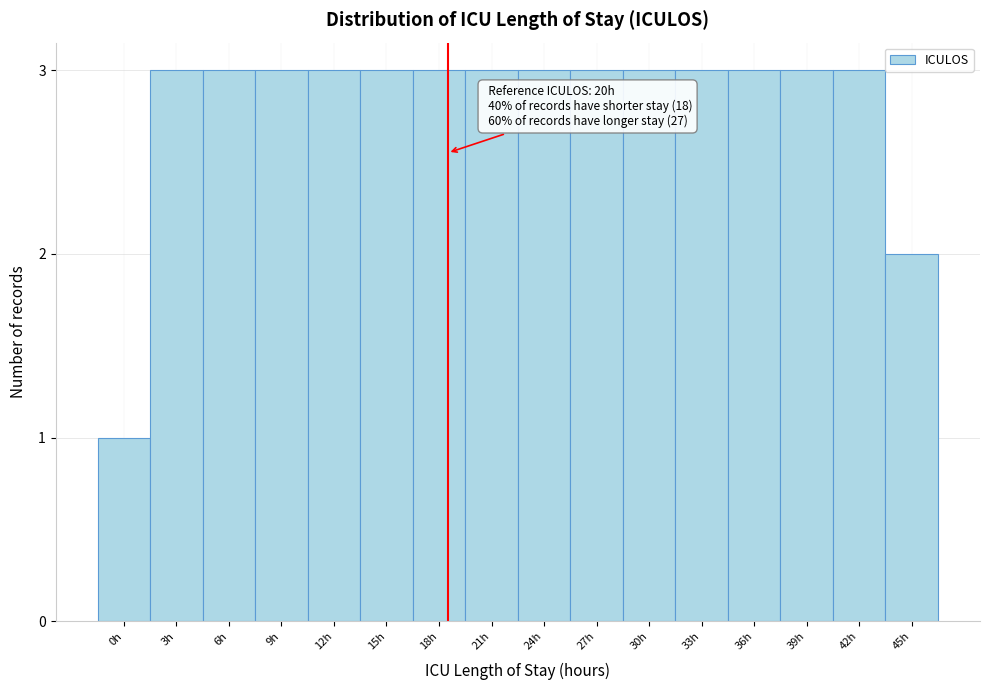

Reading left to right, list all the values displayed in this chart.

0h=1	3h=3	6h=3	9h=3	12h=3	15h=3	18h=3	21h=3	24h=3	27h=3	30h=3	33h=3	36h=3	39h=3	42h=3	45h=2